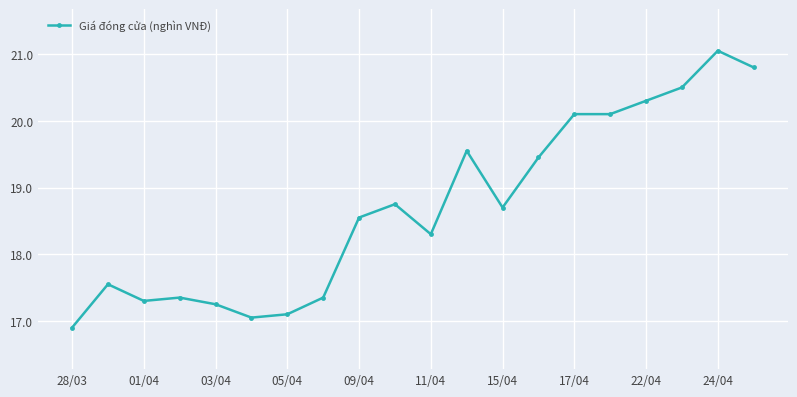

What is the value of the 3rd point from the left?

17.3